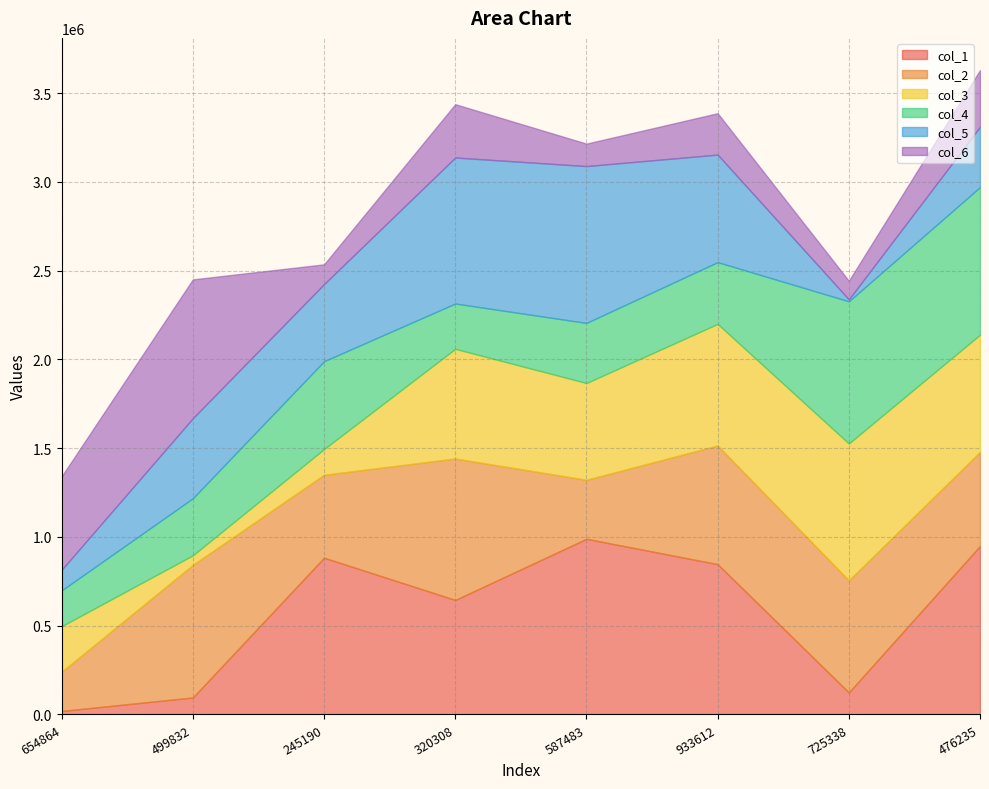

Which series has the largest total across all categories?

col_1